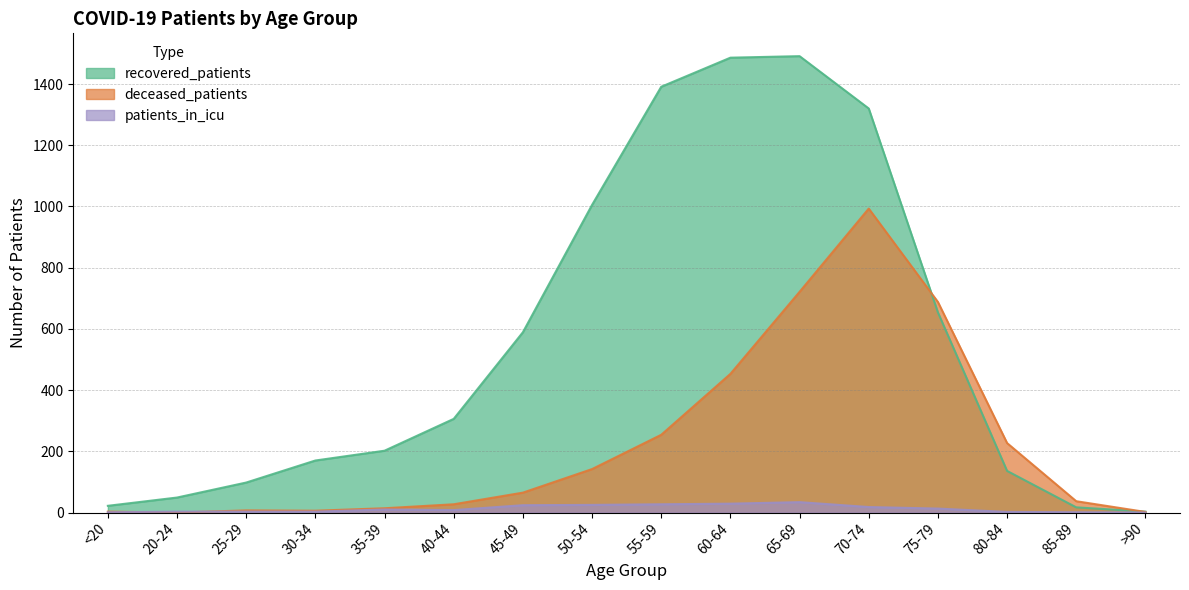

What is the total value across all series at 70-74?

2331